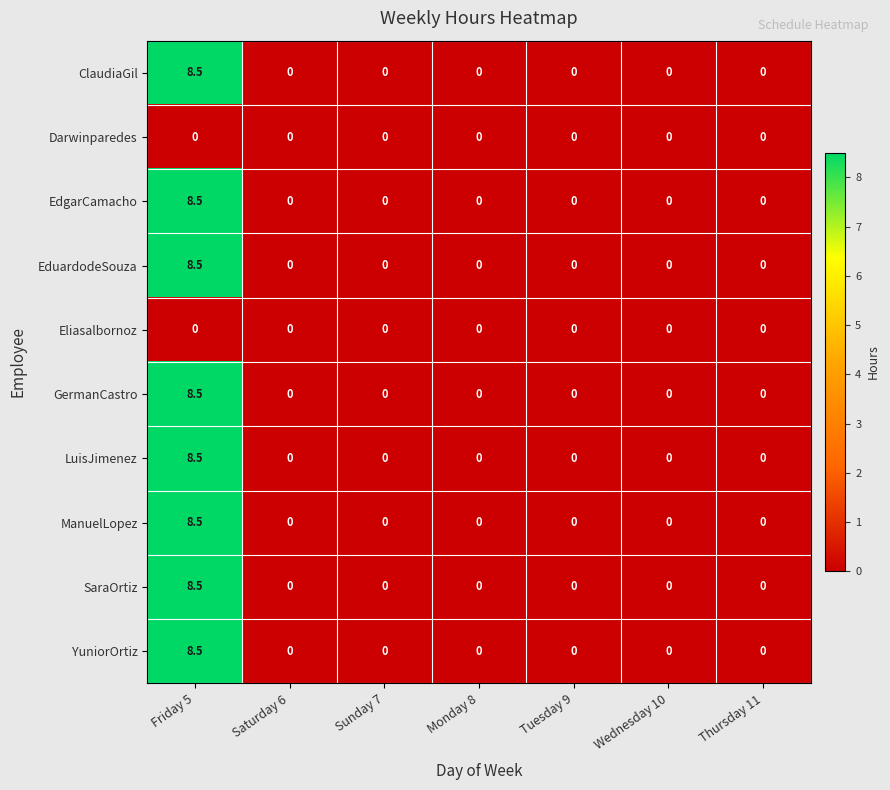

What is the total value across all series at Friday 5?

68.0